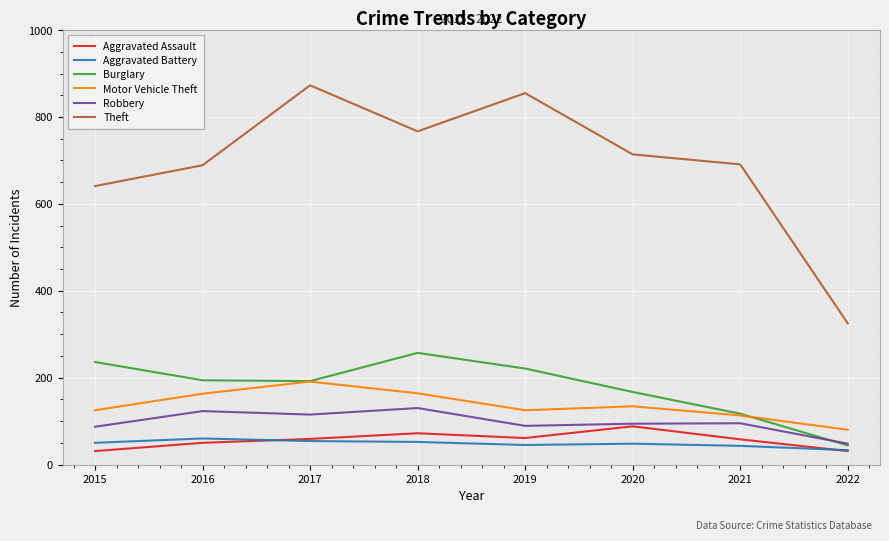

Where is Theft nearest to the value 599?

2015